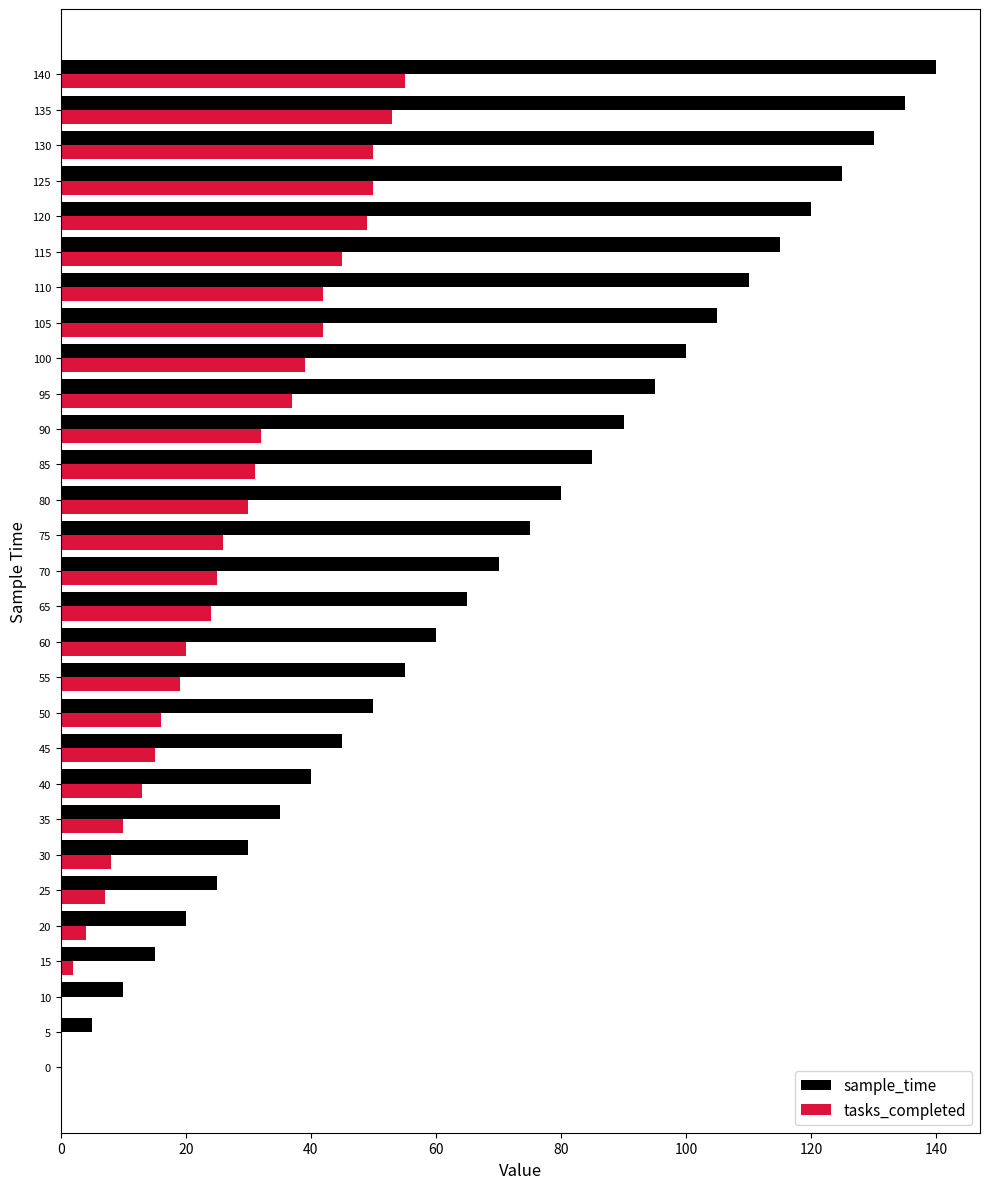

Which series changed the most between 10 and 125?

sample_time